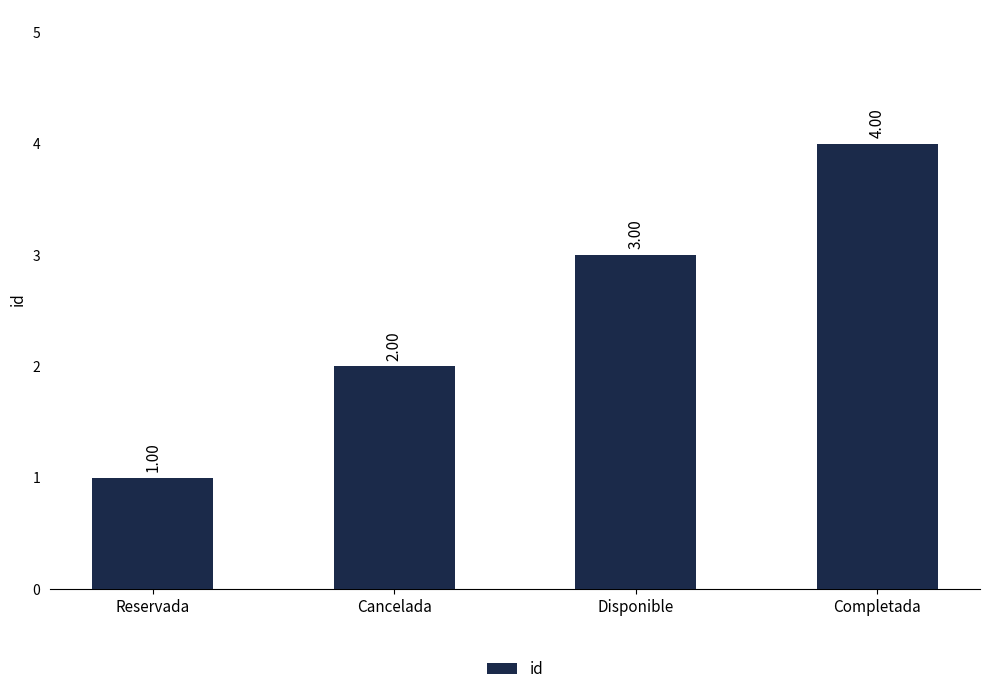

What is the value of the 2nd bar from the left?

2